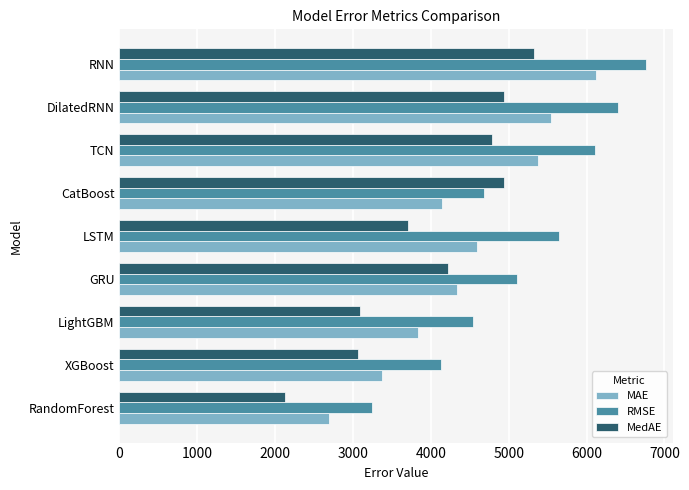

Which series changed the most between RandomForest and GRU?

MedAE